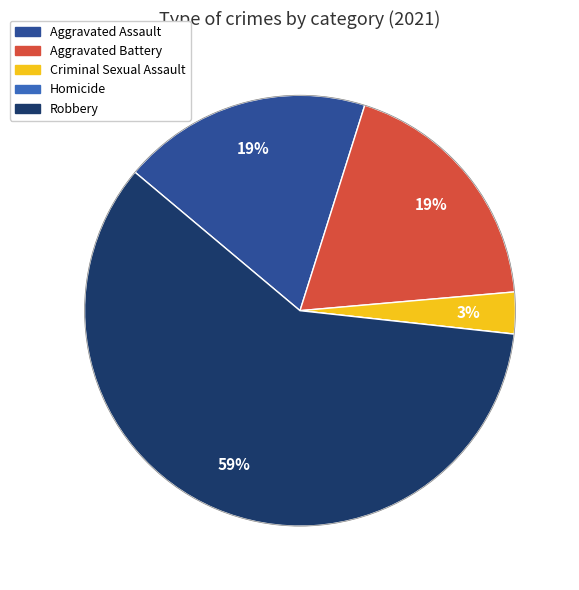

What is the majority slice?

Robbery